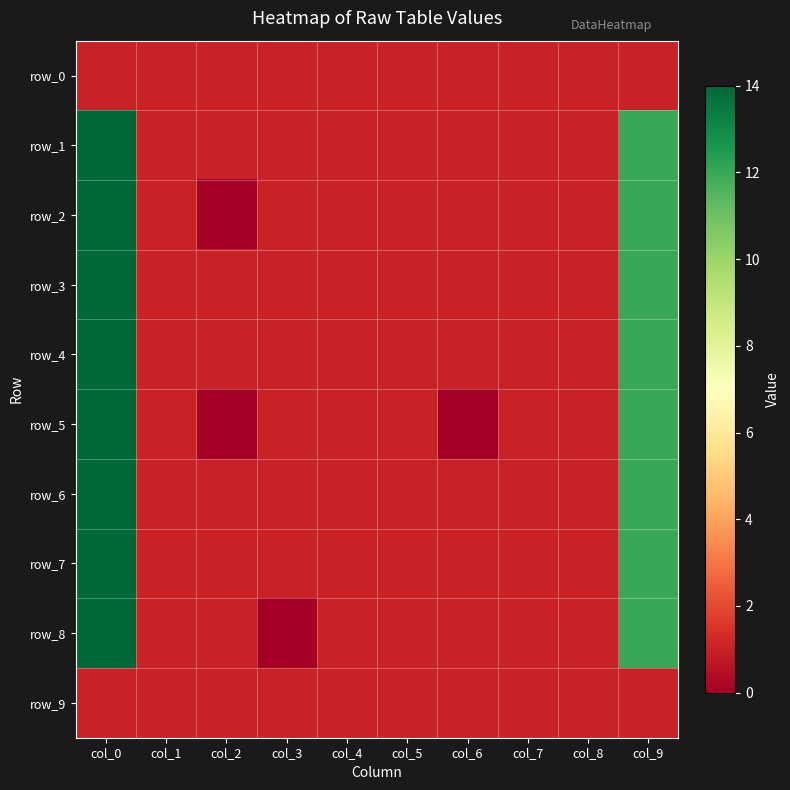

What is the difference between the maximum and minimum values in the row_6 series?

13